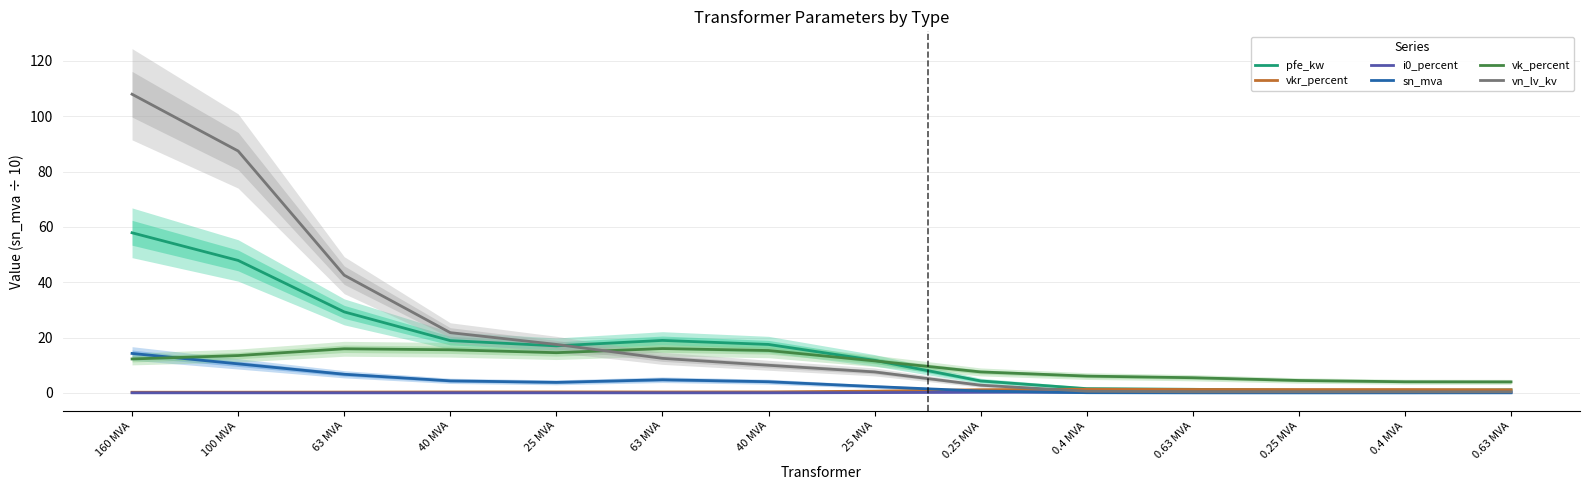

Rank the series by their maximum value, from highest to lowest.

vn_lv_kv, pfe_kw, vk_percent, sn_mva, vkr_percent, i0_percent